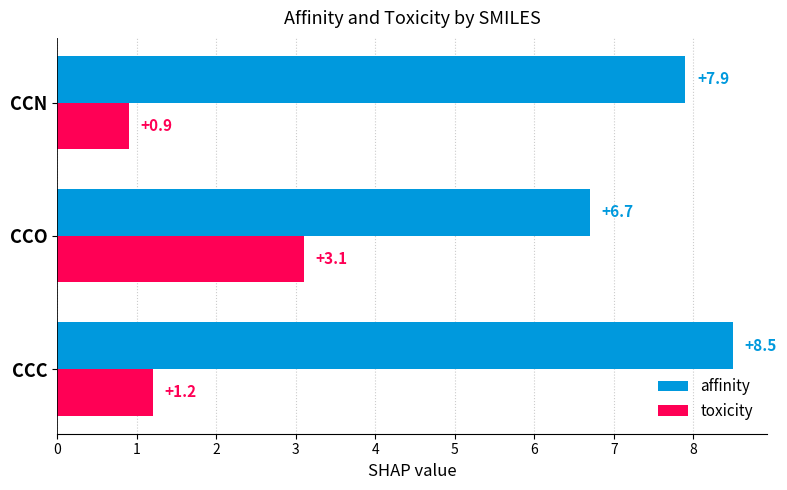

What is the minimum value shown in the chart?

0.9